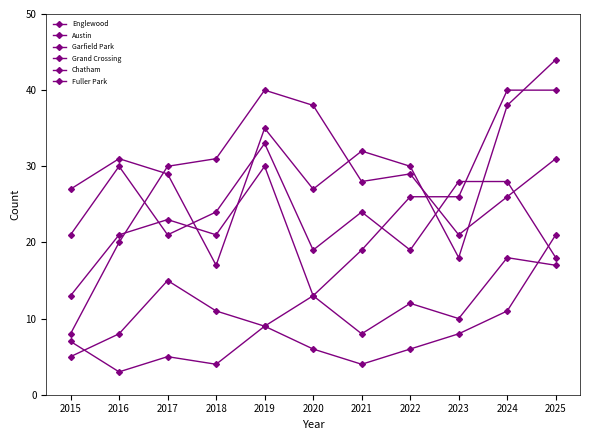

How many interior local peaks does the Fuller Park series have?

2